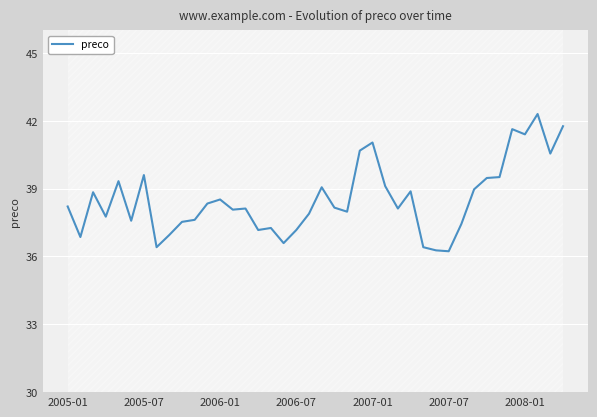

True or false: preco has a value of 10.8 at 2006-07.

False